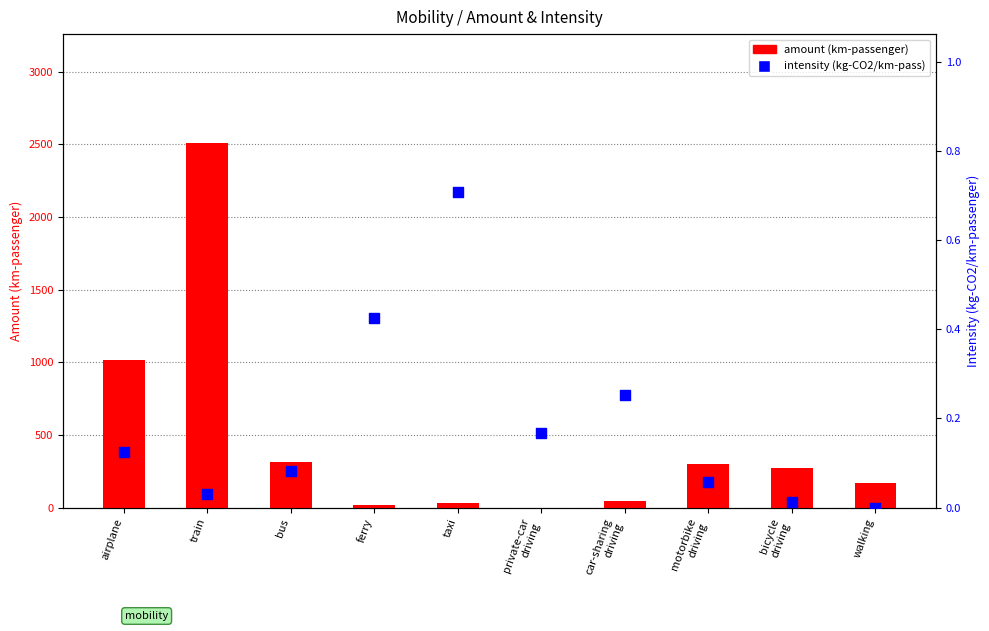

At how many categories does at least one series exceed 2450?

1